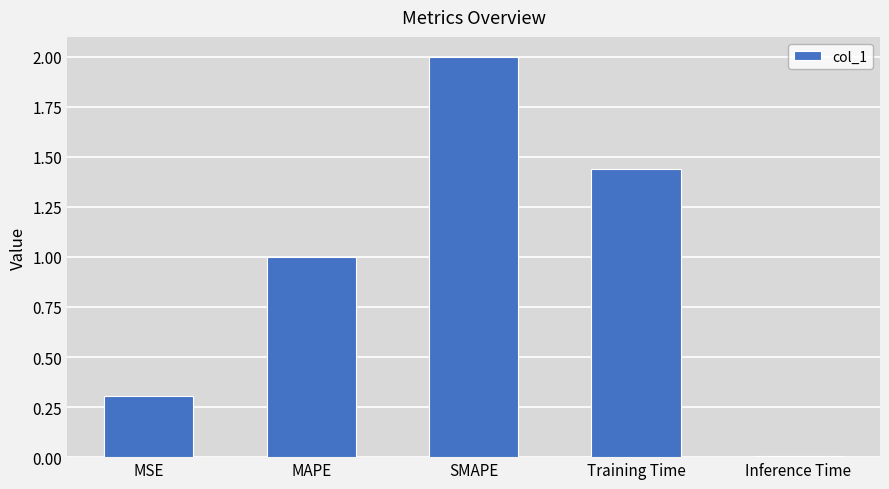

The value at MSE is 0.5. True or false?

False